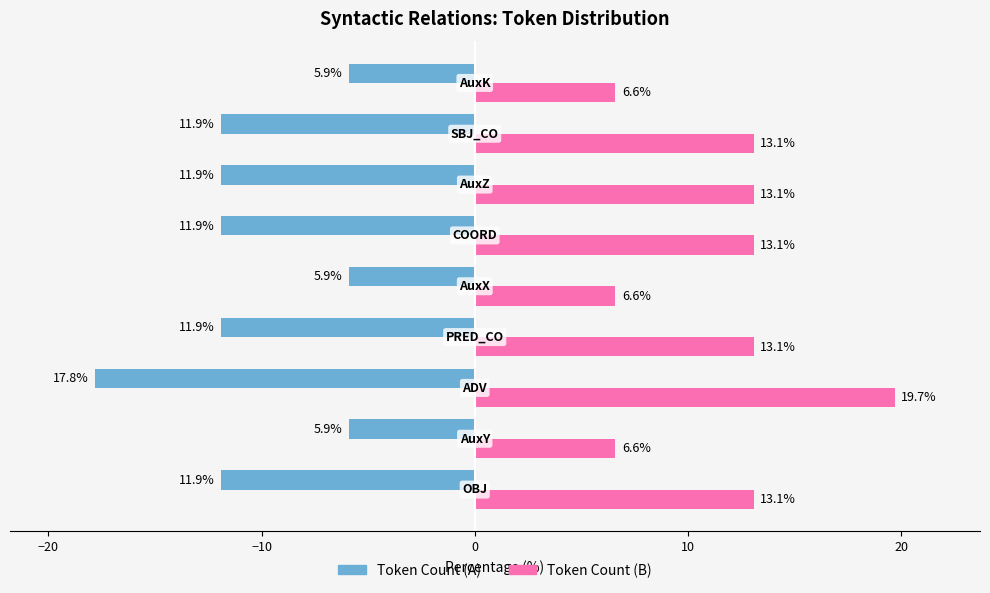

List the series in order of their peak value, highest first.

Token Count (B), Token Count (A)